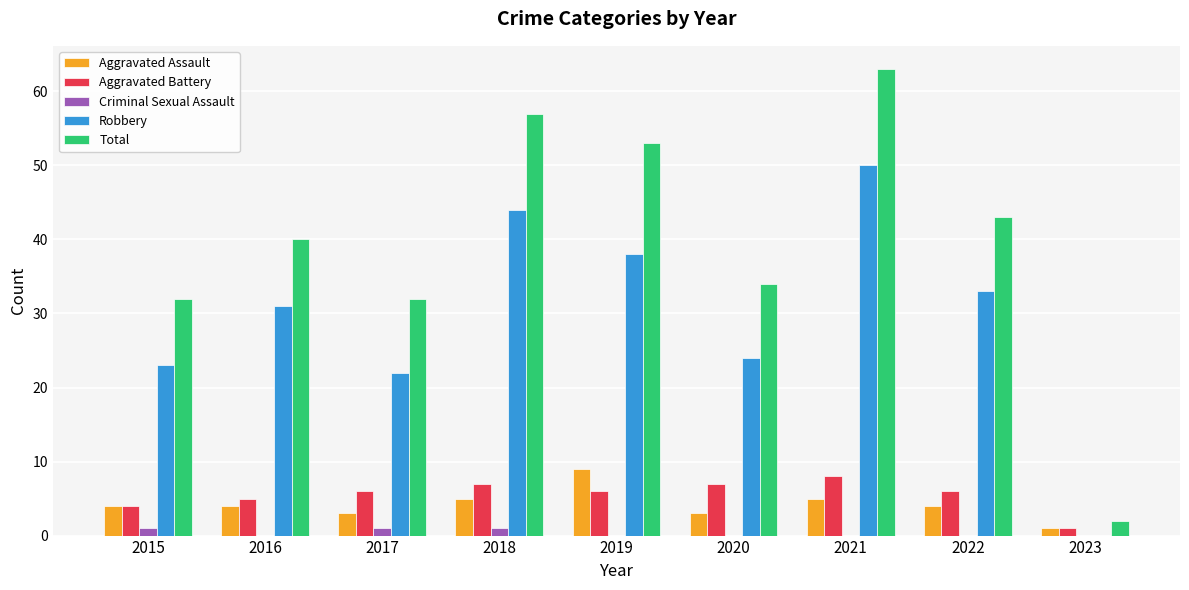

Are the bars grouped side by side (vs. stacked)?

Yes